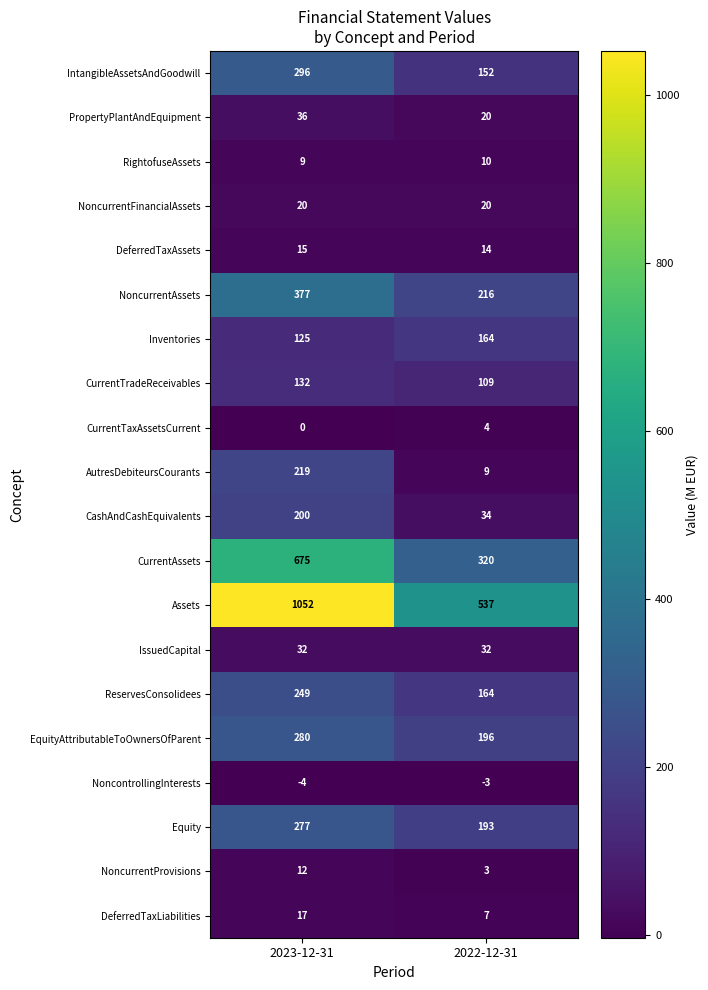

At which category is the sum across all series the highest?

2023-12-31